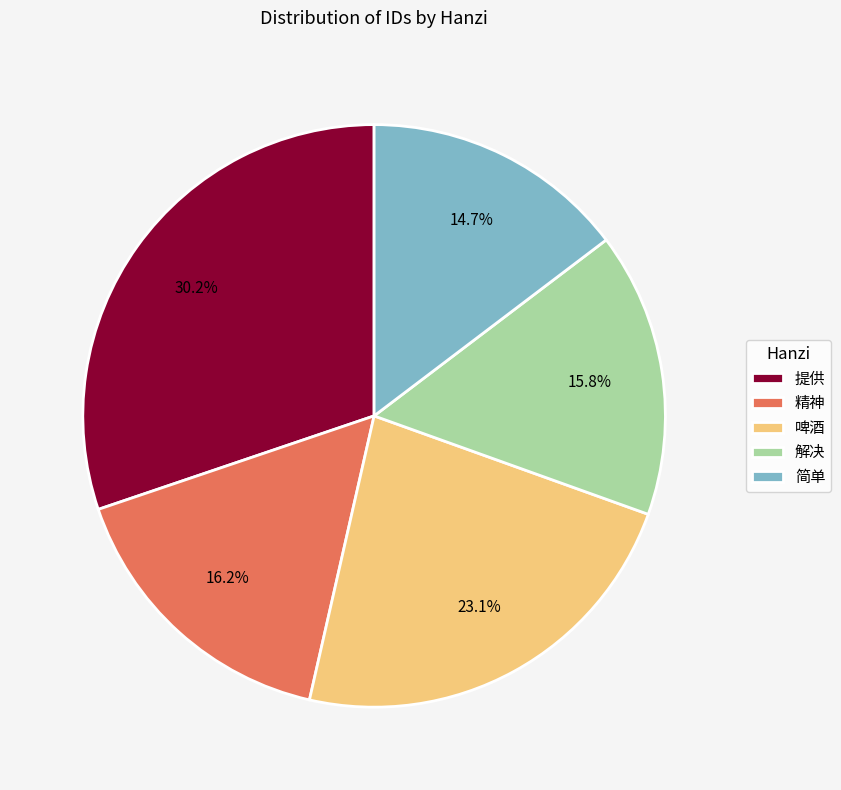

How many segments does this pie chart have?

5